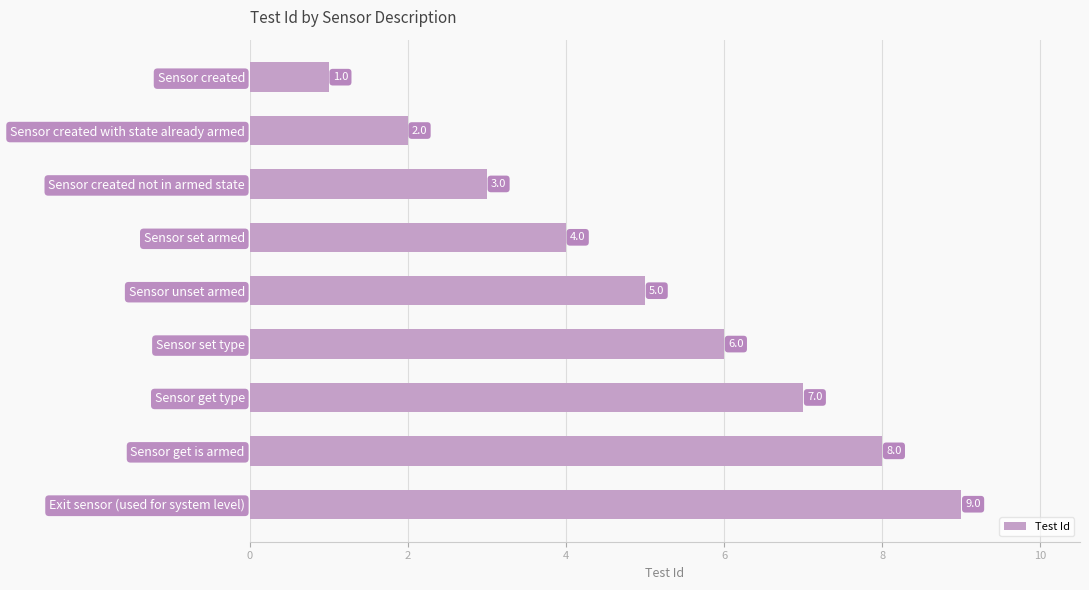

What is the sum of all values?

45